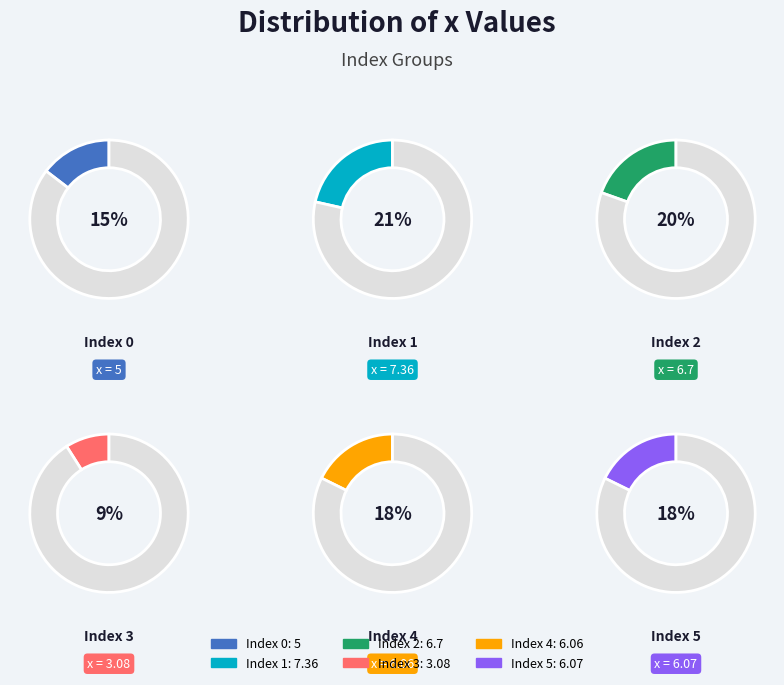

To the nearest percent, what portion does 4 represent?

18%